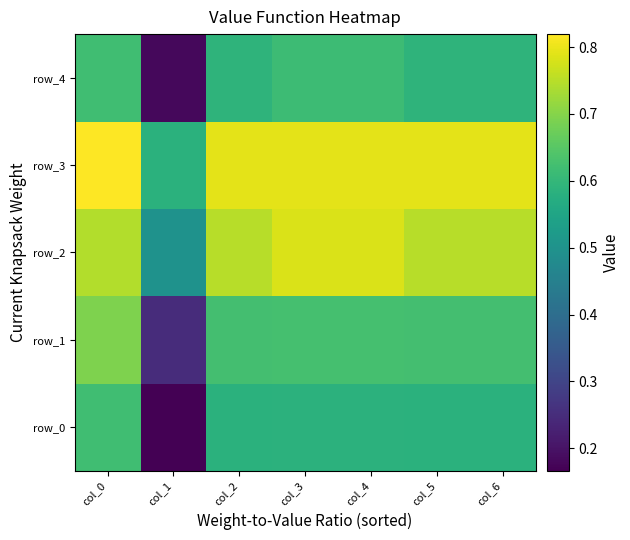

What value does the row_1 series have at col_0?

0.7